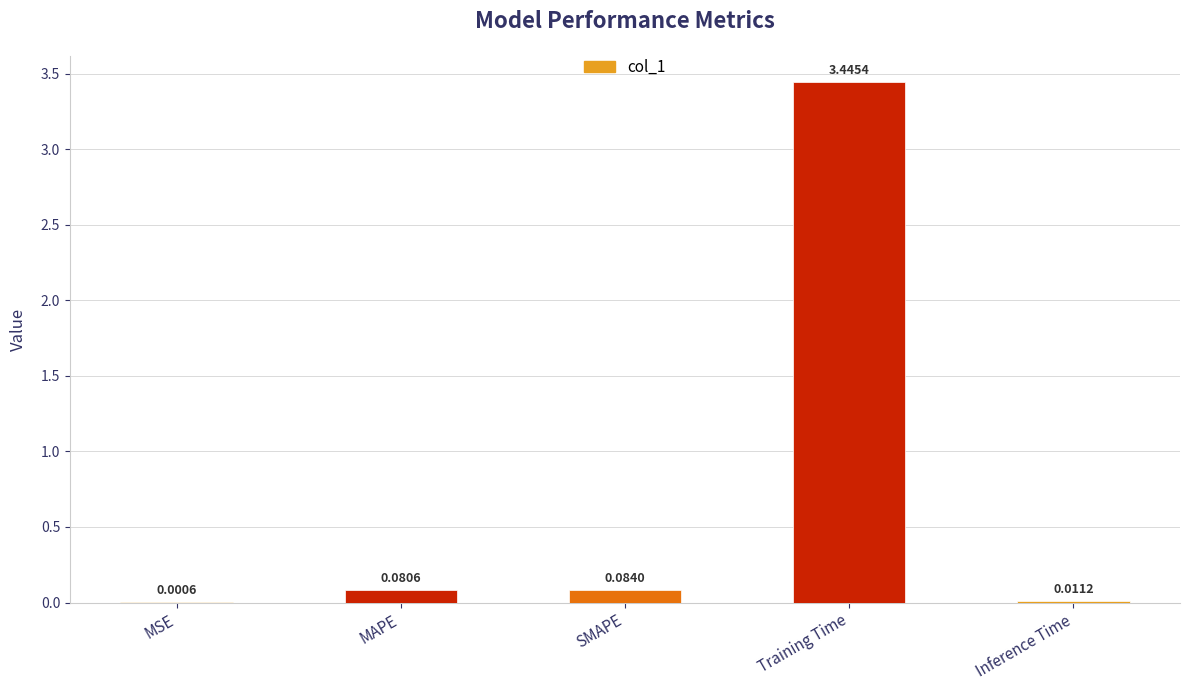

What is the change in value from MAPE to Inference Time?

-0.1